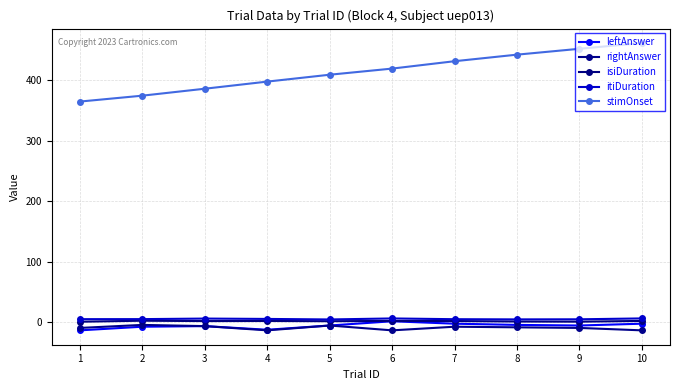

Rank the series by their maximum value, from lowest to highest.

rightAnswer, leftAnswer, isiDuration, itiDuration, stimOnset